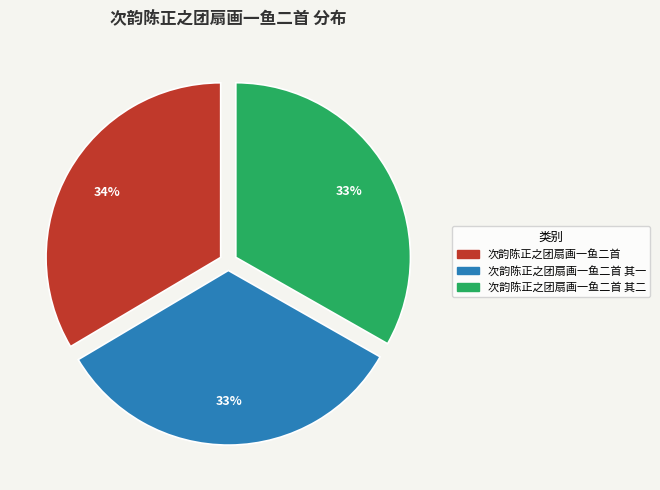

To the nearest percent, what is the average slice percentage?

33%